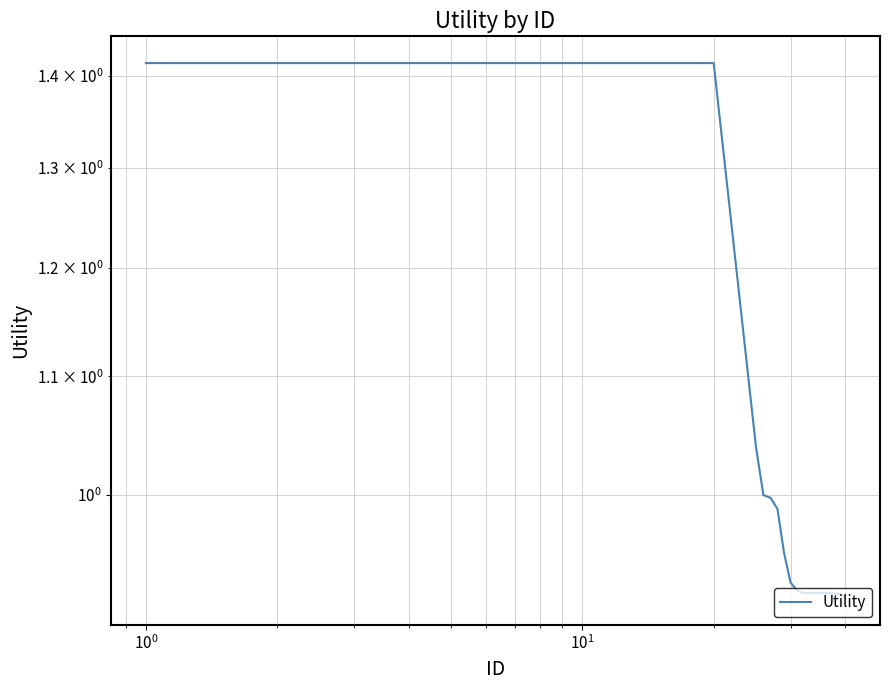

Reading left to right, list all the values displayed in this chart.

1.4	1.4	1.4	1.4	1.4	1.4	1.4	1.4	1.4	1.4	1.4	1.4	1.4	1.4	1.4	1.4	1.4	1.4	1.4	1.4	1.0	1.0	1.0	1.0	1.0	0.9	0.9	0.9	0.9	0.9	0.9	0.9	0.9	0.9	0.9	0.9